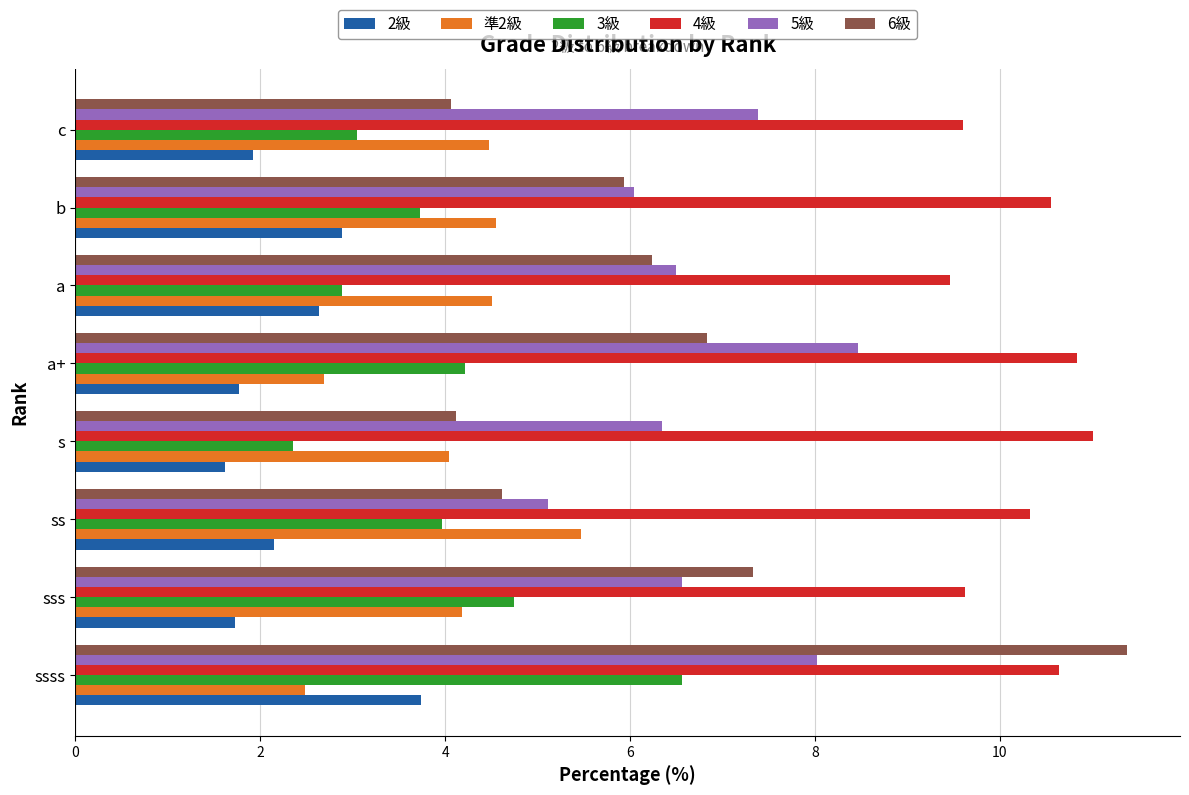

What is the greatest value displayed?

11.4